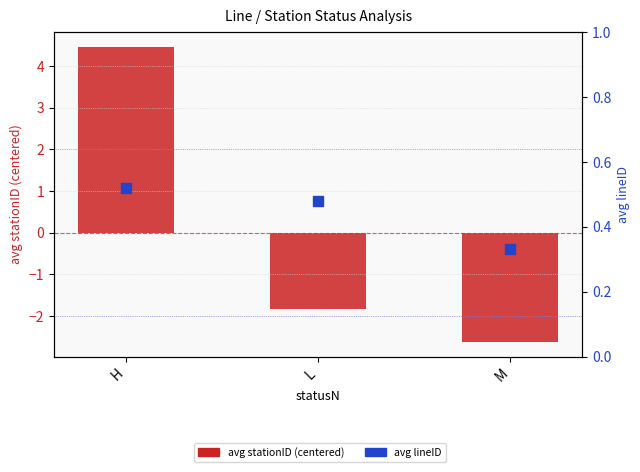

Is the value of avg lineID at H greater than the value of avg stationID (centered) at L?

Yes